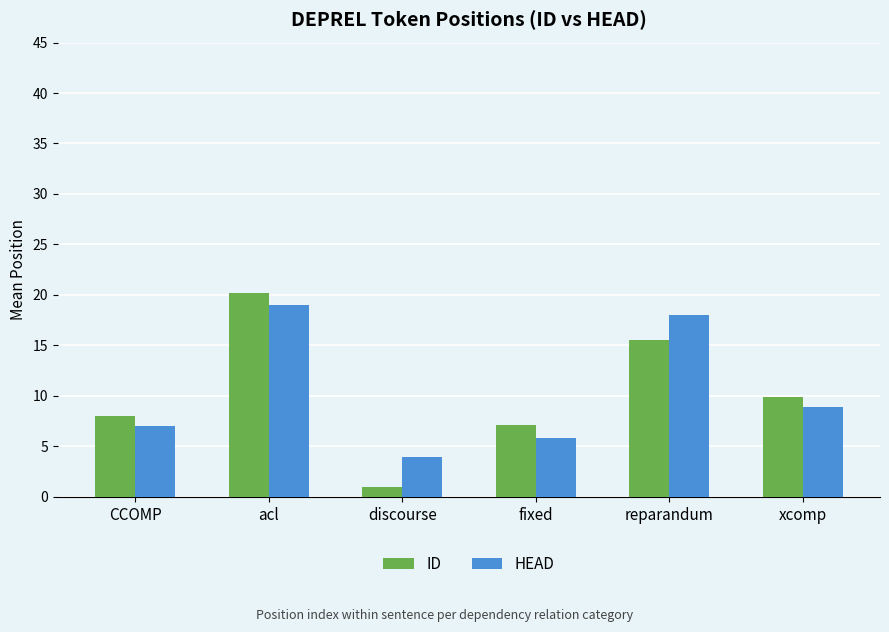

Which series changed the most between acl and fixed?

HEAD